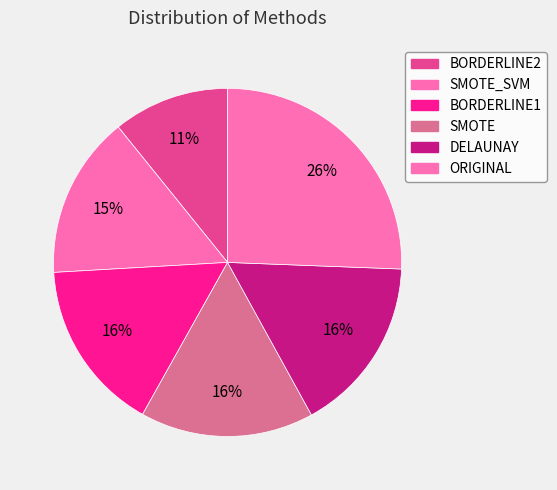

To the nearest percent, what is the difference between the largest and smallest slice percentages?

15%